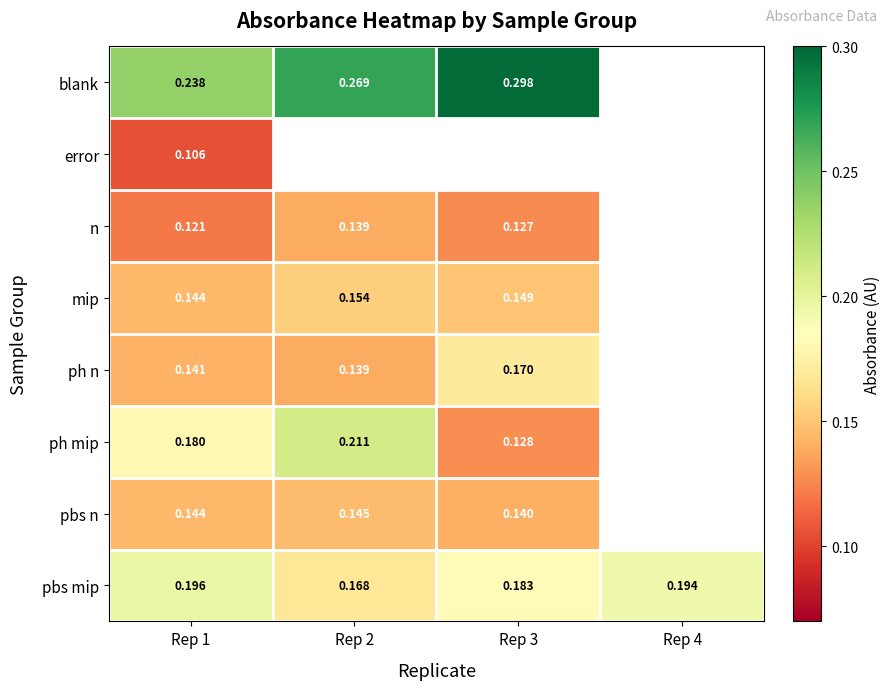

Which has a higher value, Rep 1 or Rep 2?

Rep 2